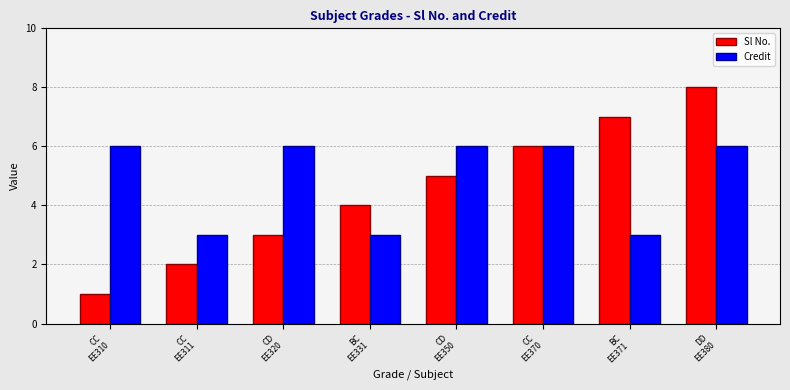

Reading left to right, list all the values displayed in this chart.

Sl No.: CC
EE310=1	CC
EE311=2	CD
EE320=3	BC
EE331=4	CD
EE350=5	CC
EE370=6	BC
EE371=7	DD
EE380=8
Credit: CC
EE310=6	CC
EE311=3	CD
EE320=6	BC
EE331=3	CD
EE350=6	CC
EE370=6	BC
EE371=3	DD
EE380=6